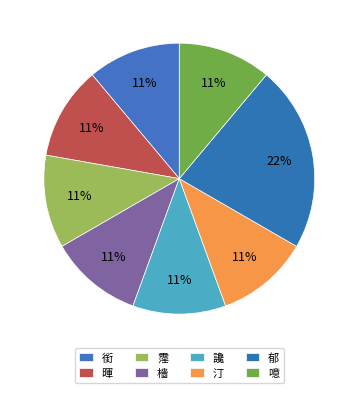

What percentage is the 汀 slice, to the nearest percent?

11%